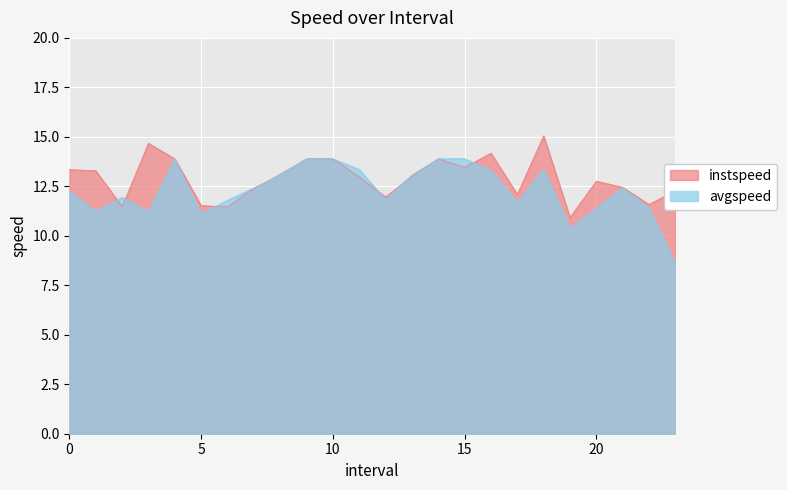

Where is the first local minimum for avgspeed?

1.0